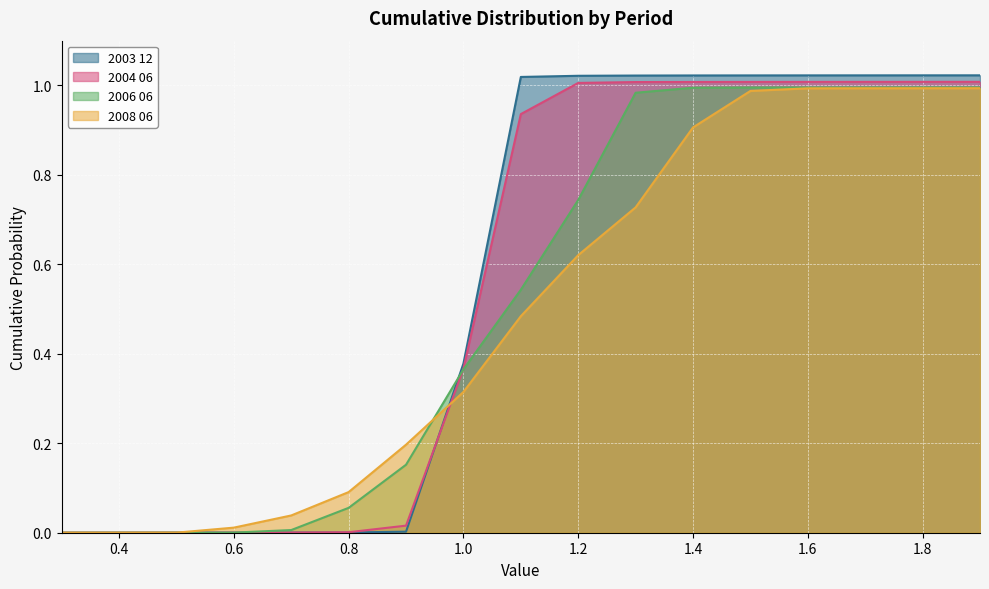

What is the sum of all 2008 06 values?

8.4